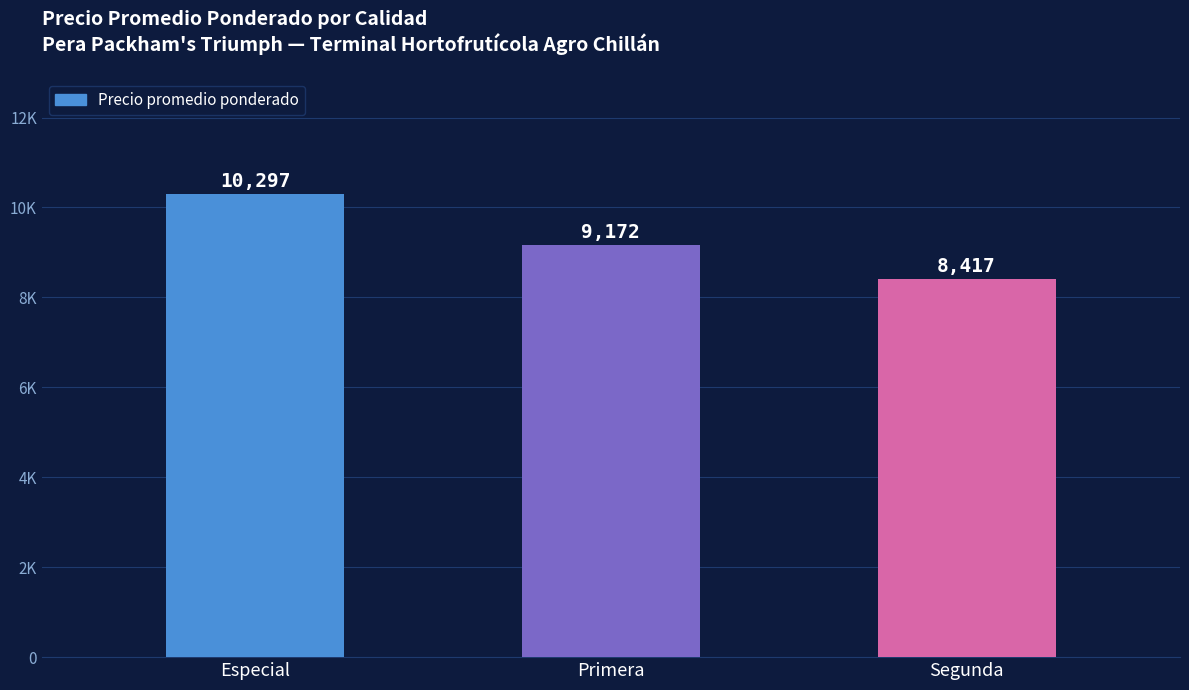

List the labels in order of value, smallest first.

Segunda, Primera, Especial